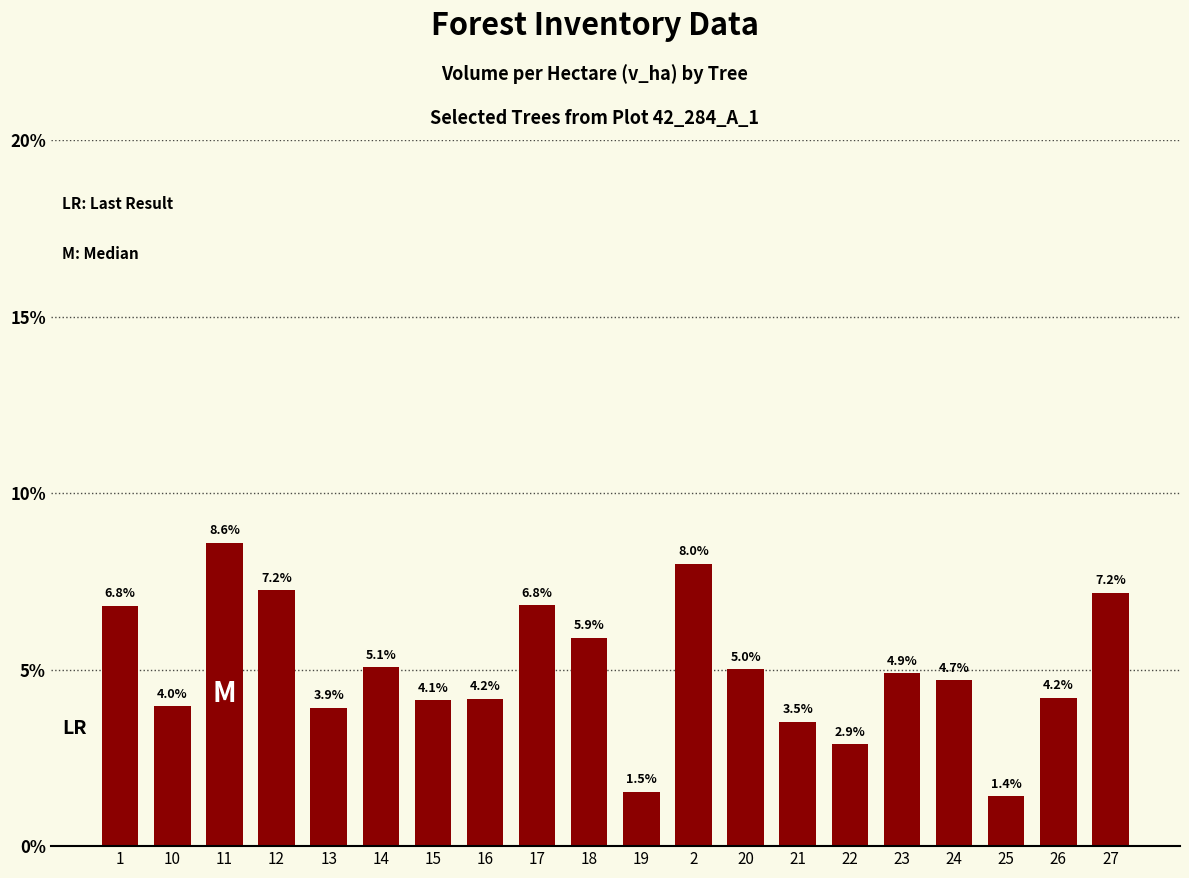

At which category does the chart reach its peak across all series?

11